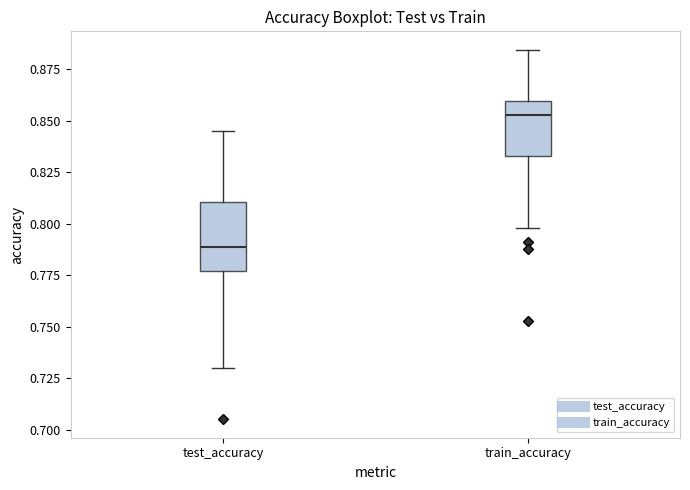

Reading left to right, read every box against the y-axis: the position of its median line, the range the box covers, and the ends of its whiskers. The values are not printed on the chart, so give them approximately, as read against the axis.

test_accuracy: median 0.790, box 0.775 to 0.810, whiskers 0.730 to 0.845
train_accuracy: median 0.855, box 0.835 to 0.860, whiskers 0.800 to 0.885